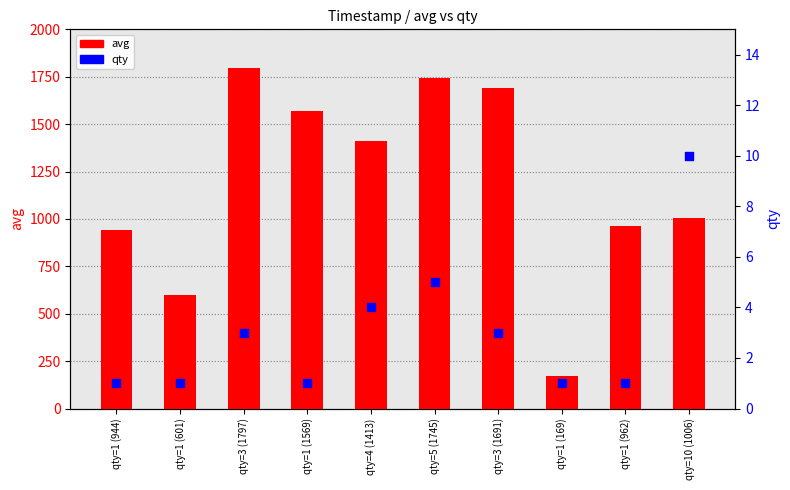

At which category is the sum across all series the highest?

qty=3 (1797)